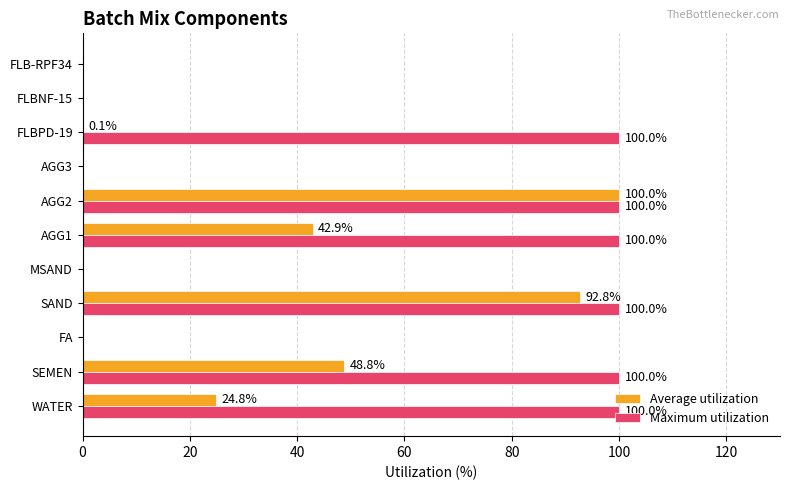

Is it true that Maximum utilization equals 100.0 at AGG1?

True